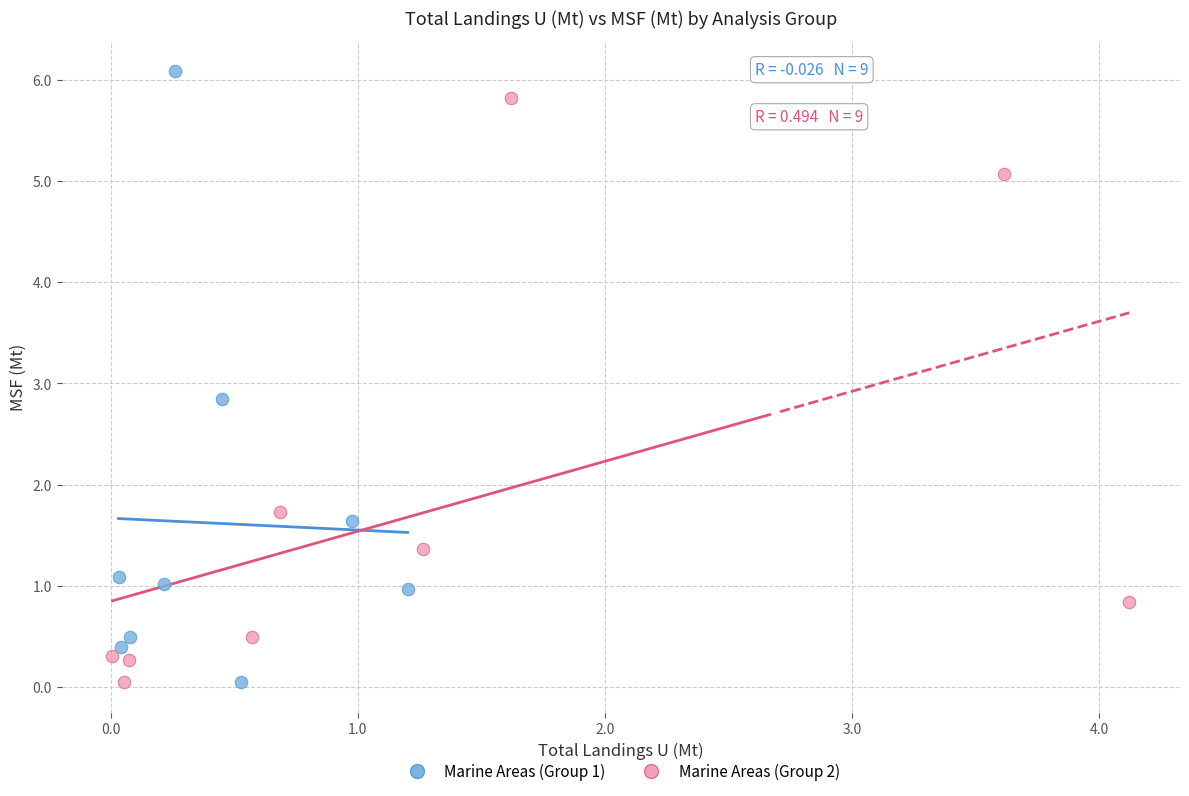

What are all the series names shown in the legend?

Marine Areas (Group 1), Marine Areas (Group 2)